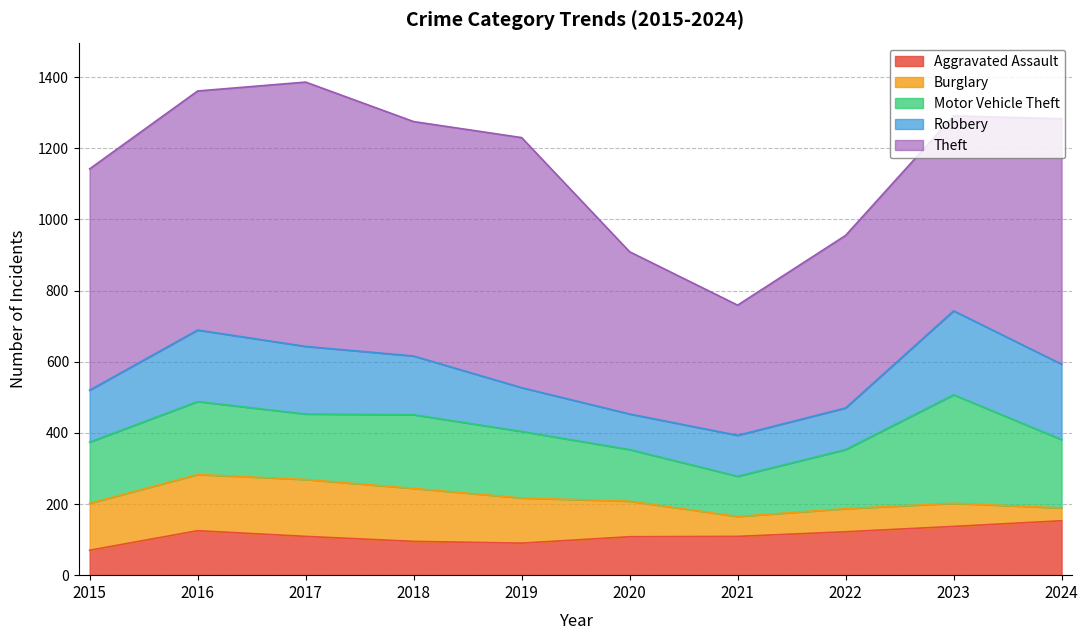

Where is the first local maximum for Motor Vehicle Theft?

2016